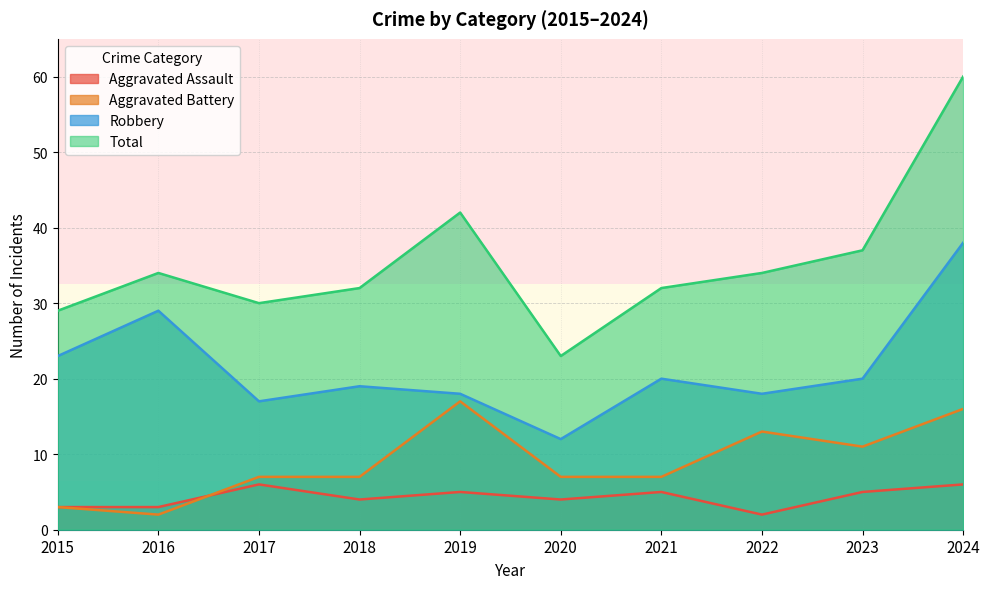

Count the number of data series in this chart.

4